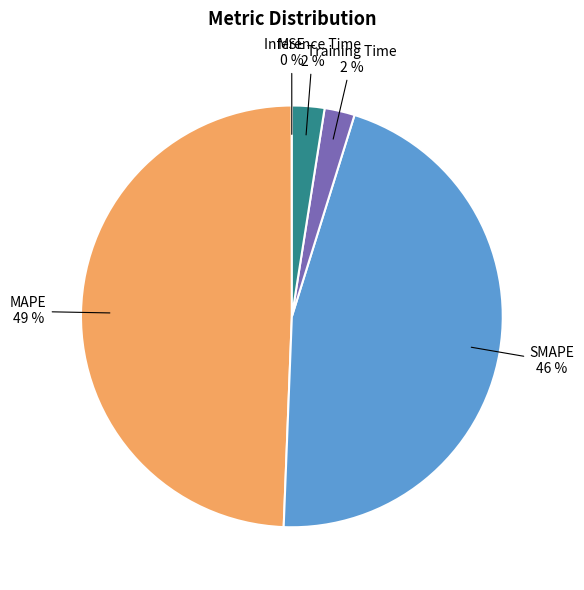

To the nearest percent, what is the average slice percentage?

20%